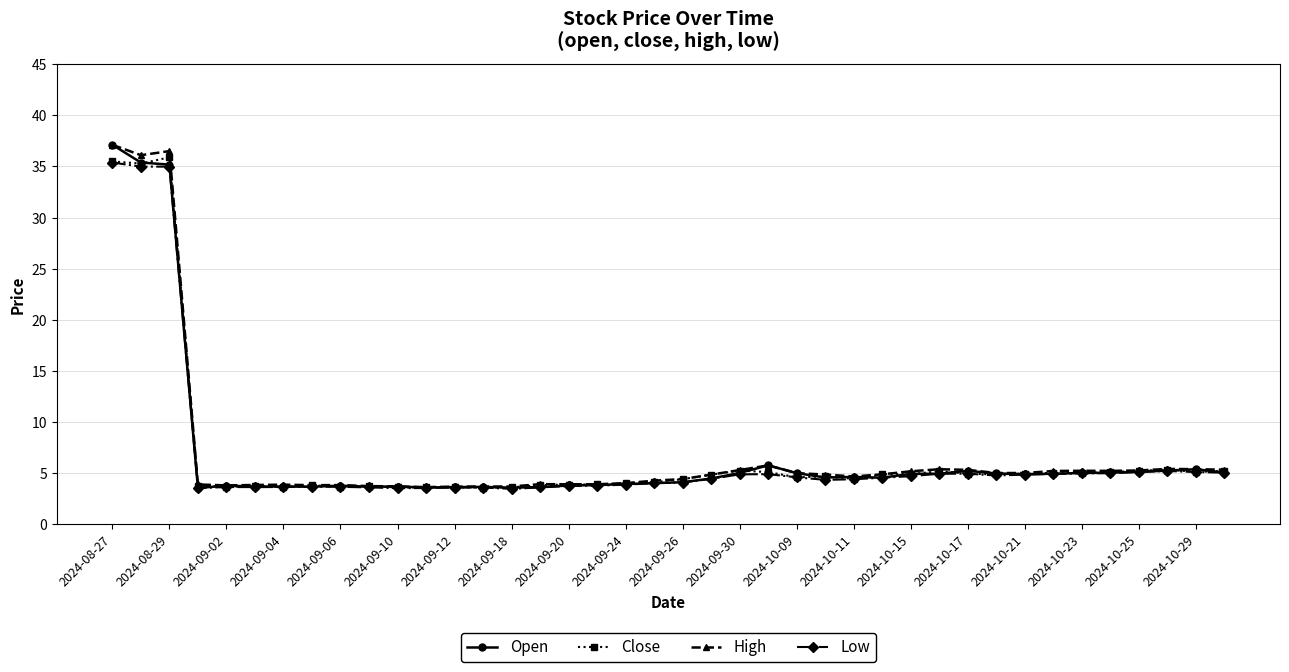

At how many categories does at least one series exceed 6?

3